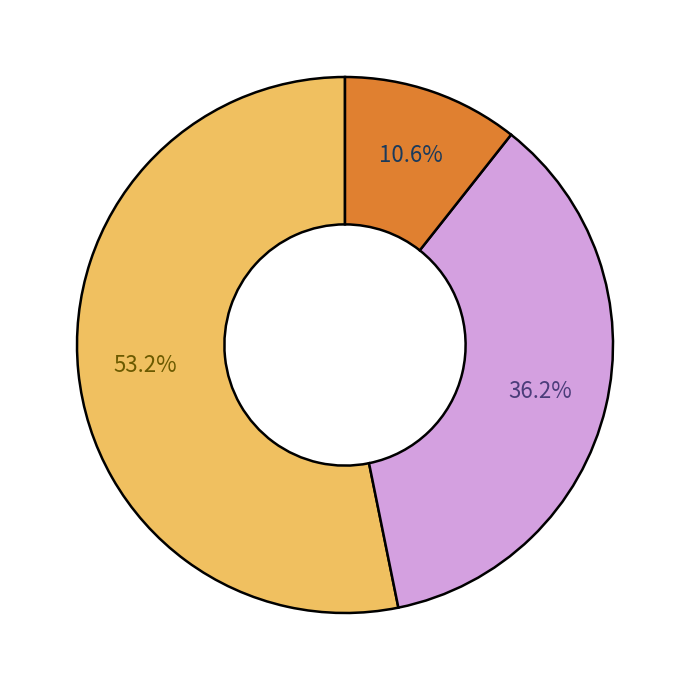

Is there a majority slice in this chart?

Yes